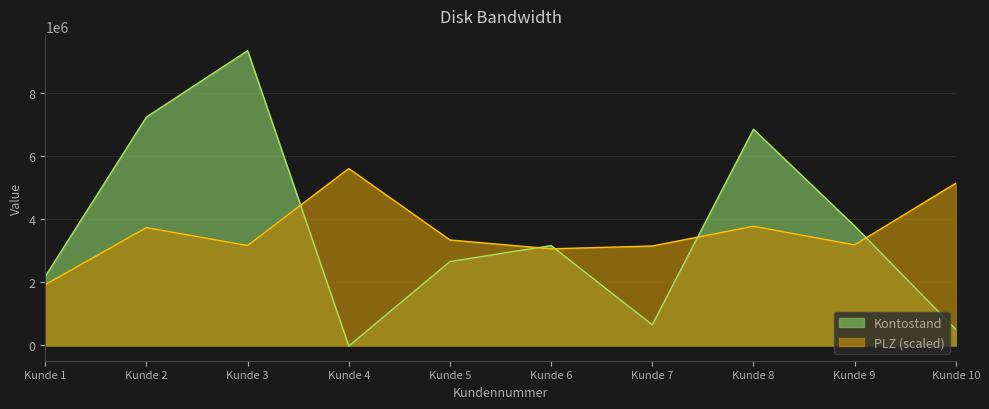

What is the difference between the highest and lowest values at Kunde 7?

2501556.7